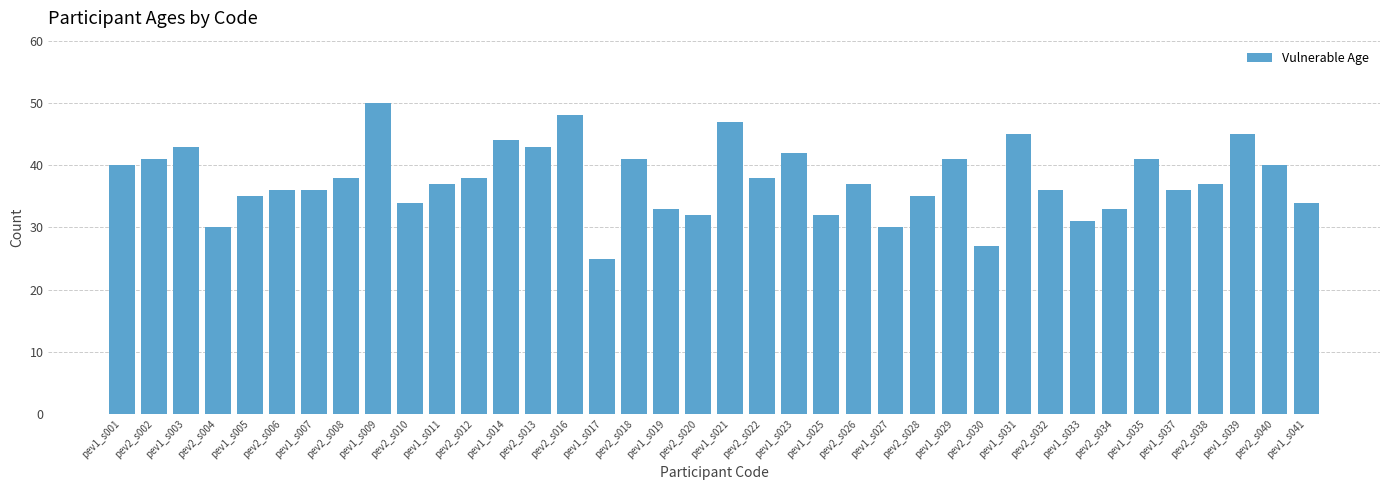

Between pev2_s026 and pev2_s002, which is larger?

pev2_s002